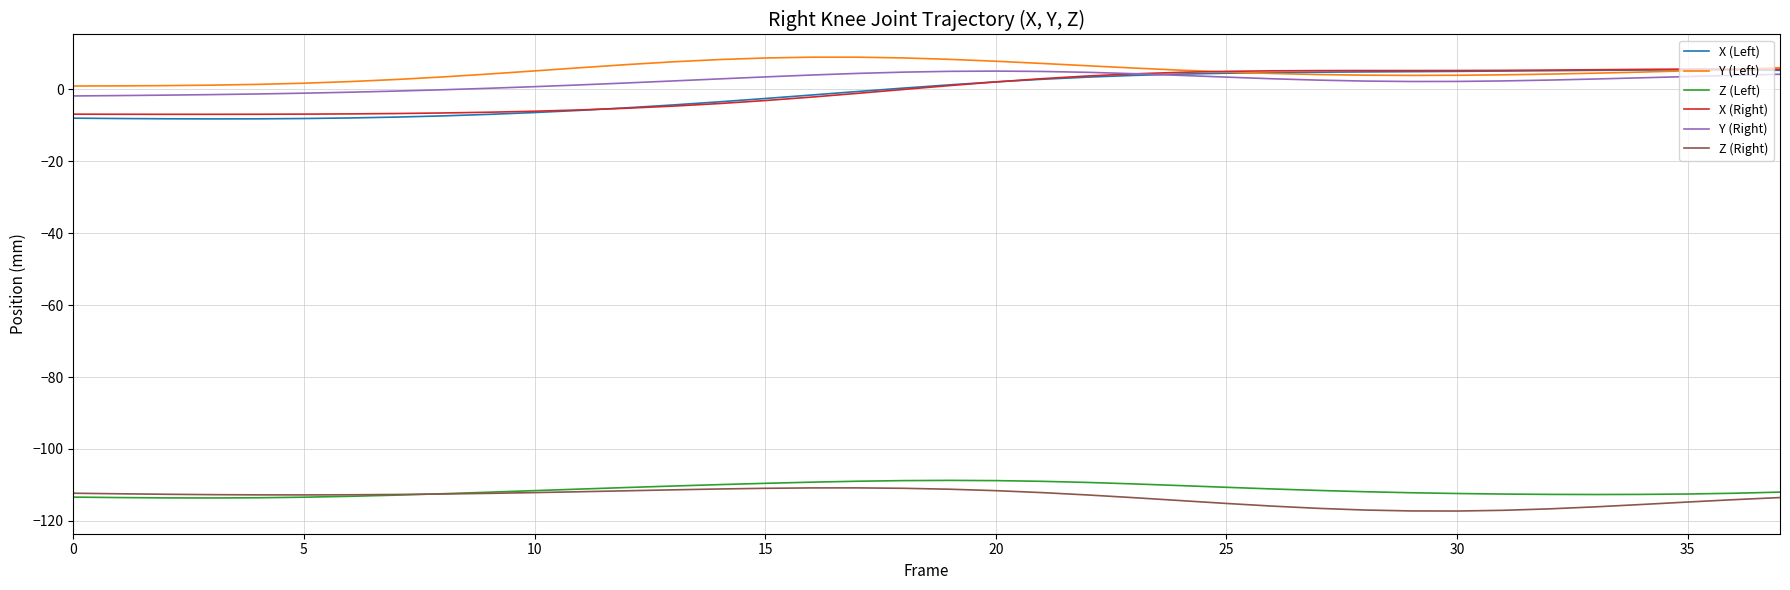

What is the average value of the Y (Left) series?

4.9